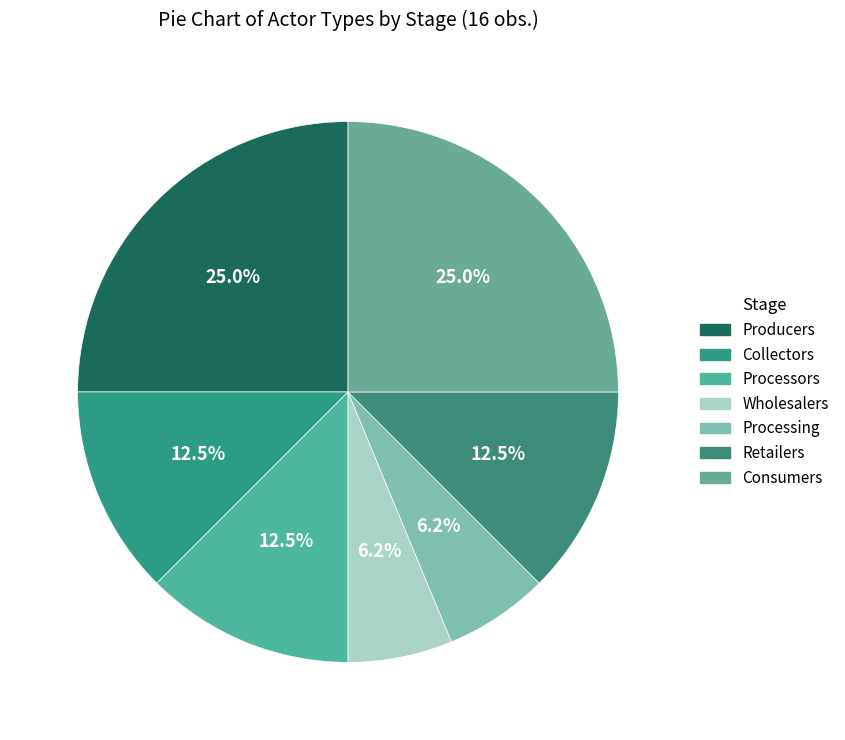

Is there any slice that represents more than half of the pie?

No